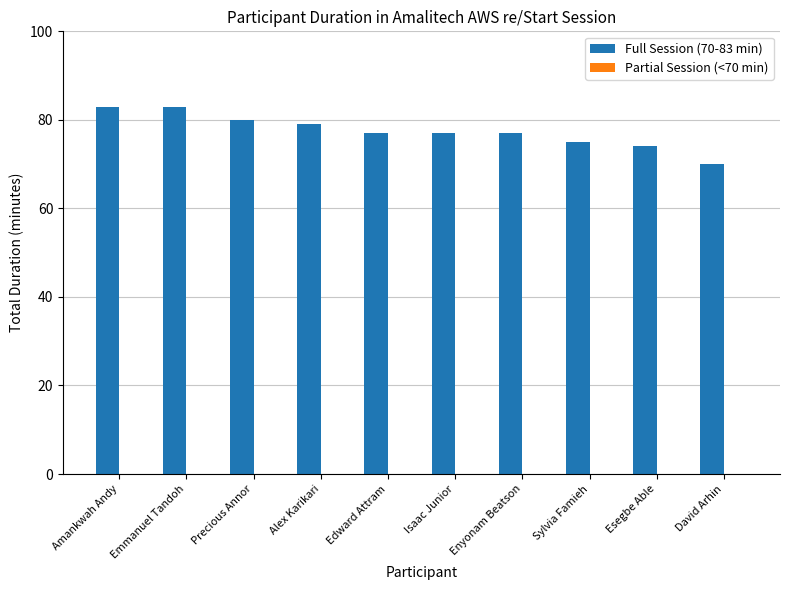

How many bars are there in total?

10